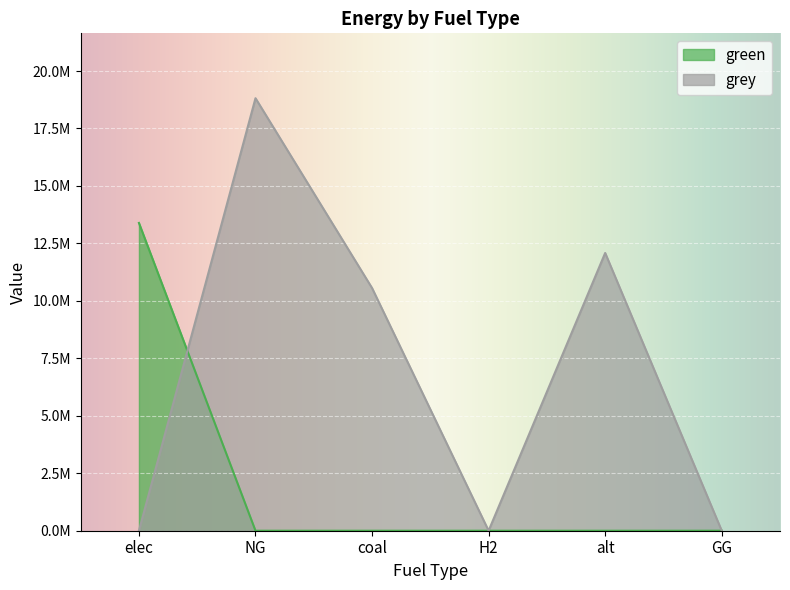

Is the value of grey at coal greater than the value of green at alt?

Yes